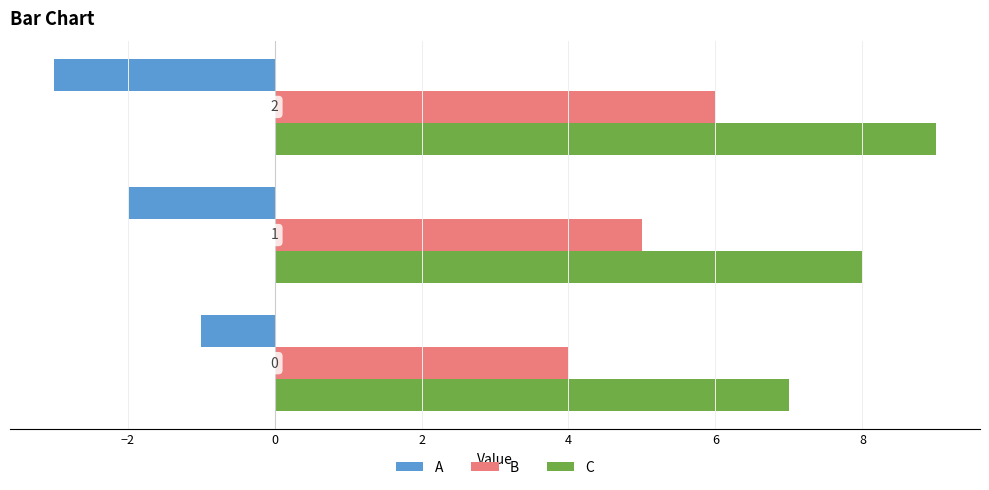

List the series in order of their overall mean, lowest first.

A, B, C